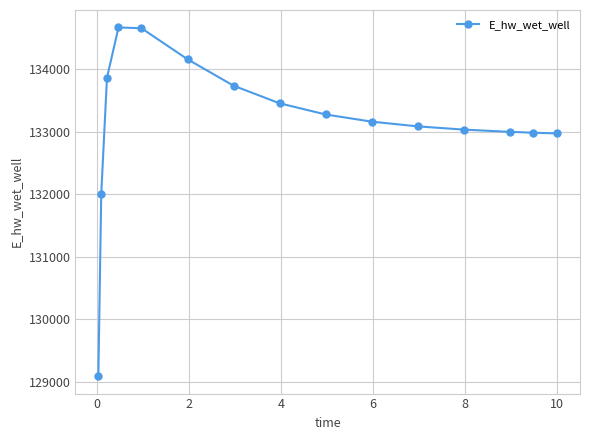

What is the value of the 5th point from the left?

134658.6